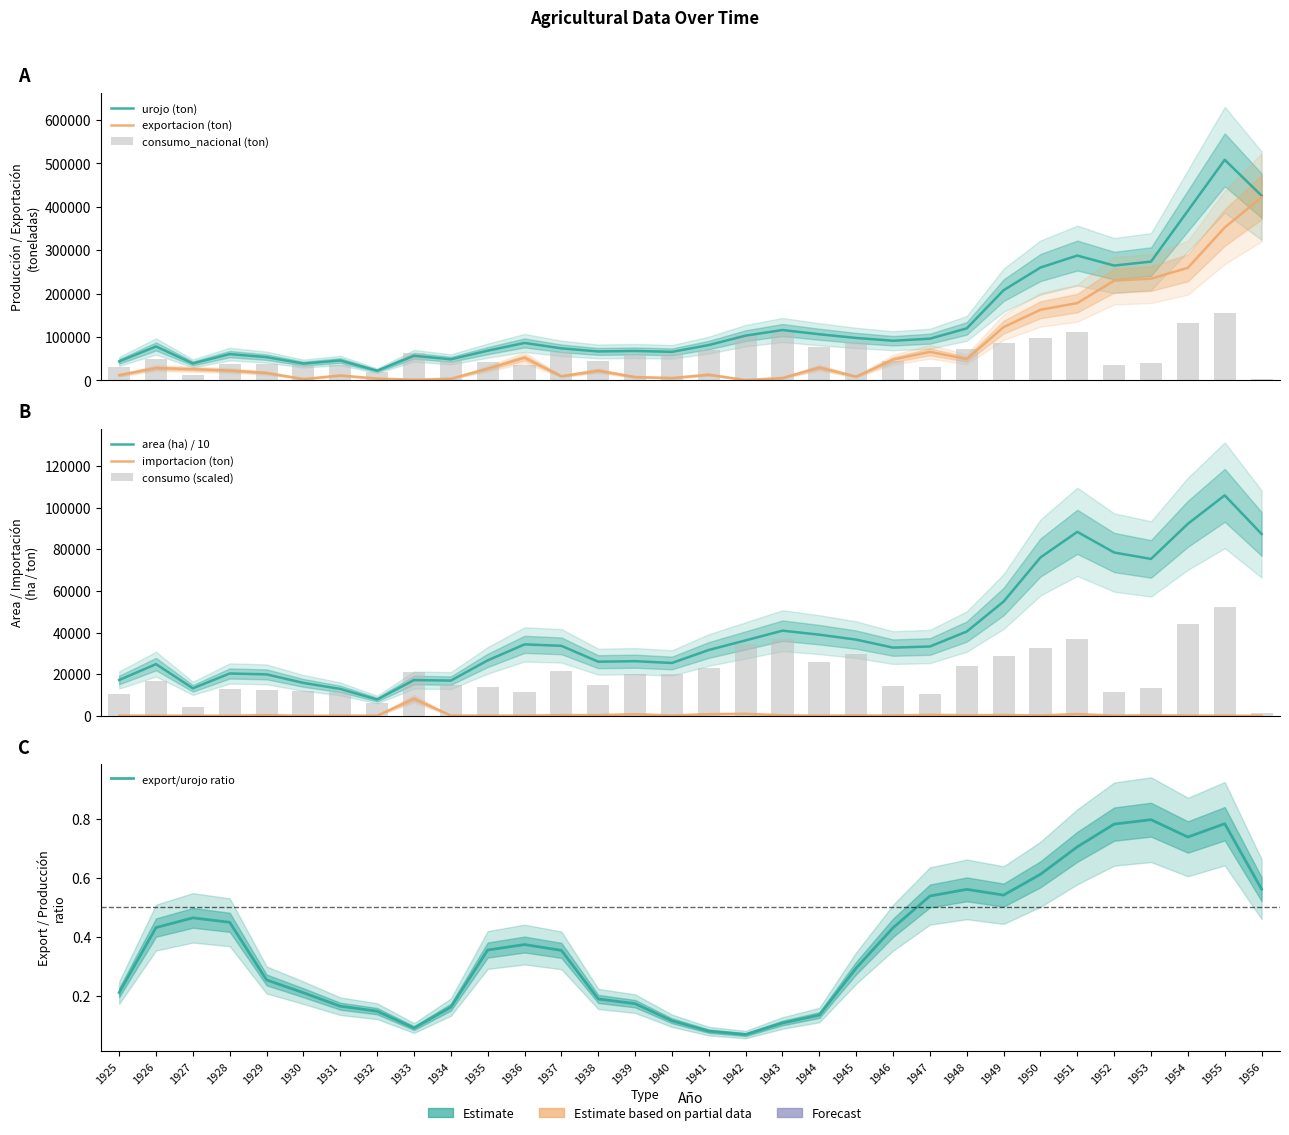

What is the total value across all series at 1951?

665220.4